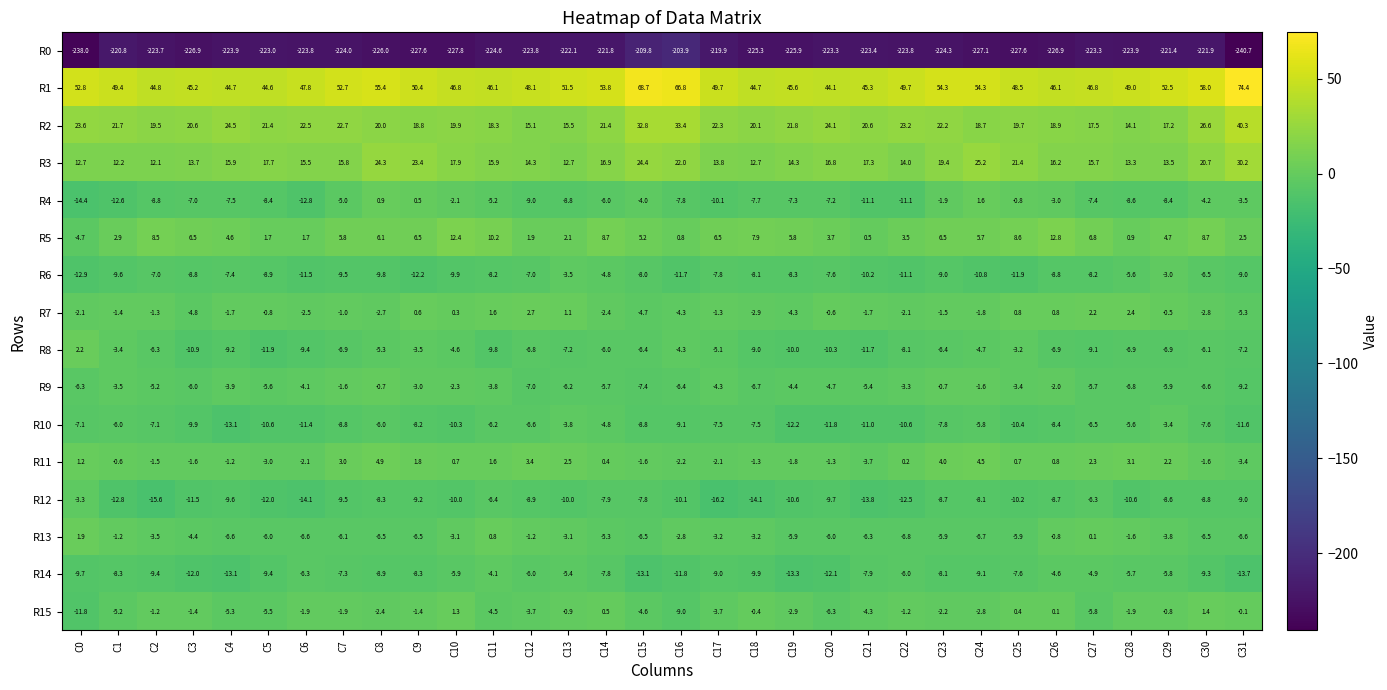

What is the total value across all series at C17?

-197.9